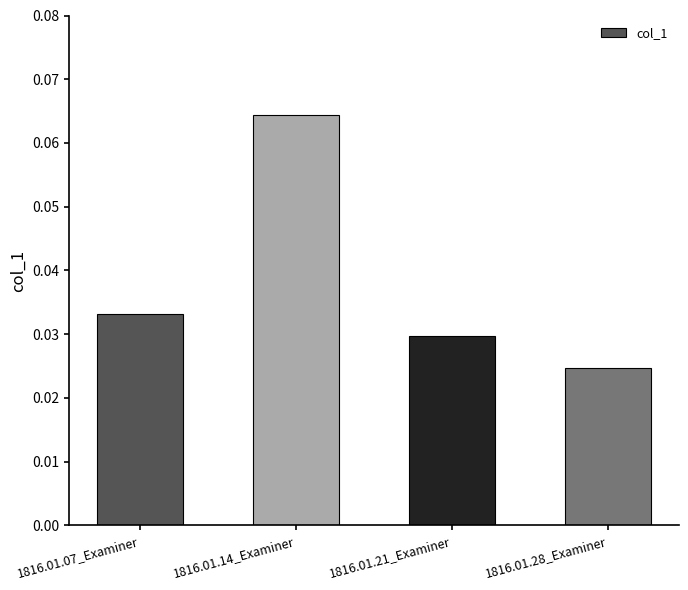

Between 1816.01.28_Examiner and 1816.01.07_Examiner, which is larger?

1816.01.07_Examiner